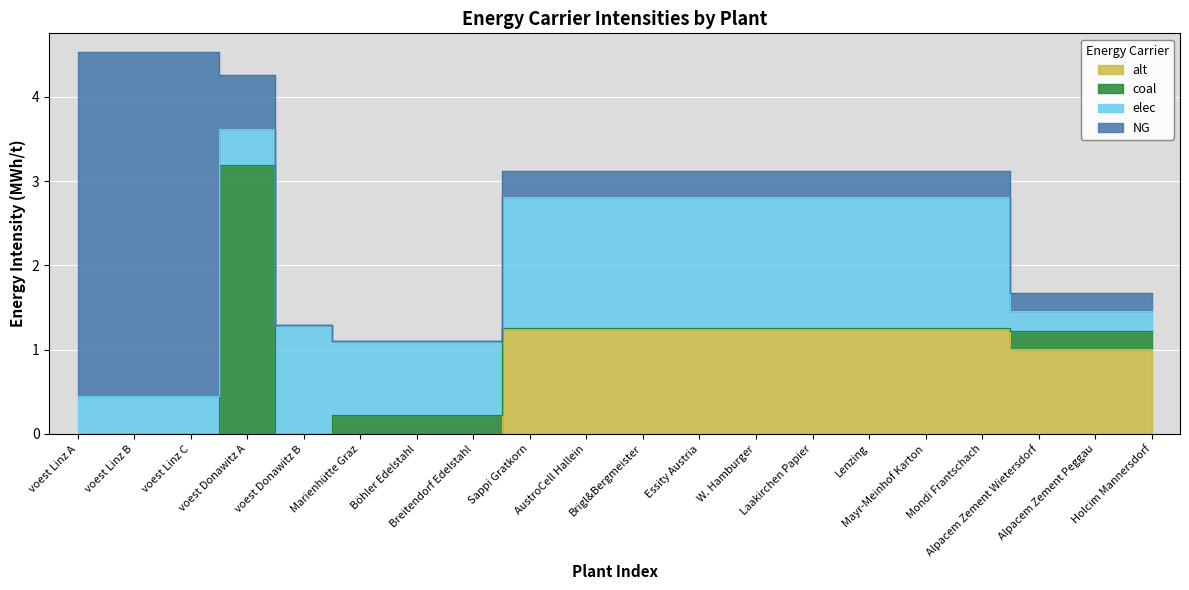

How many lines are shown in the chart?

4